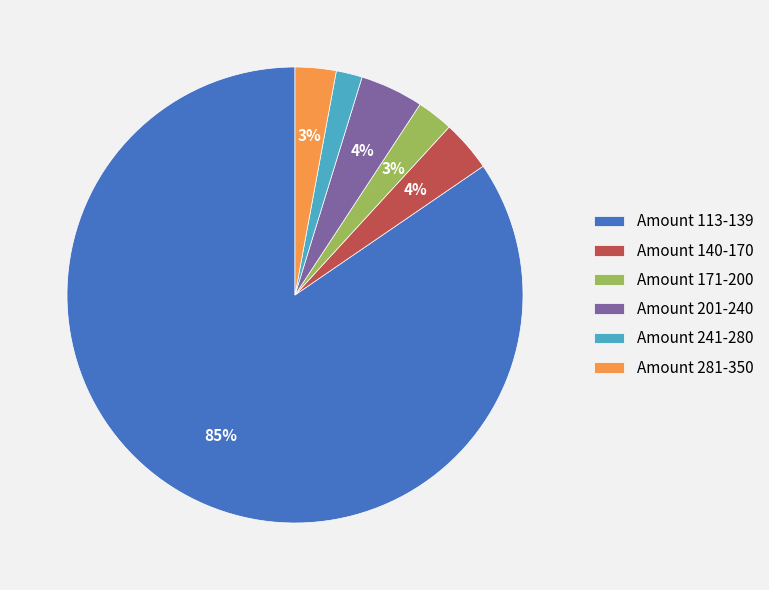

Which slice is the smallest?

Amount 241-280